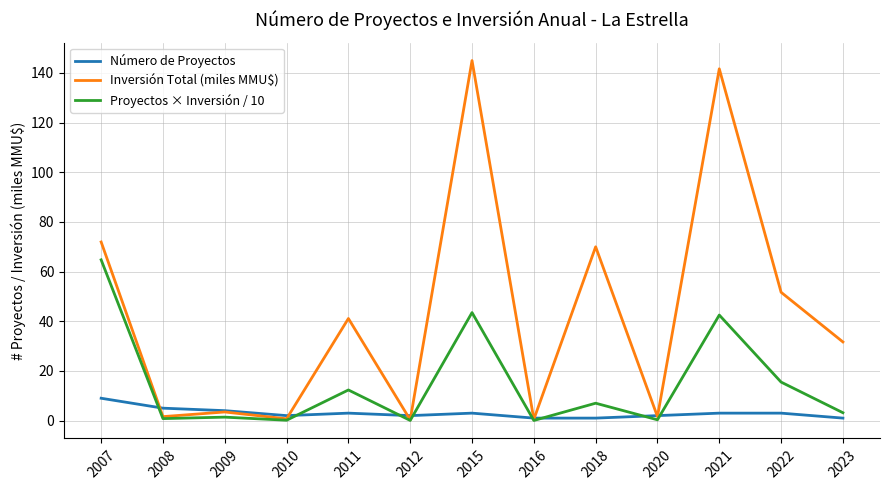

True or false: Proyectos × Inversión / 10 has a value of 0.1 at 2012.

True